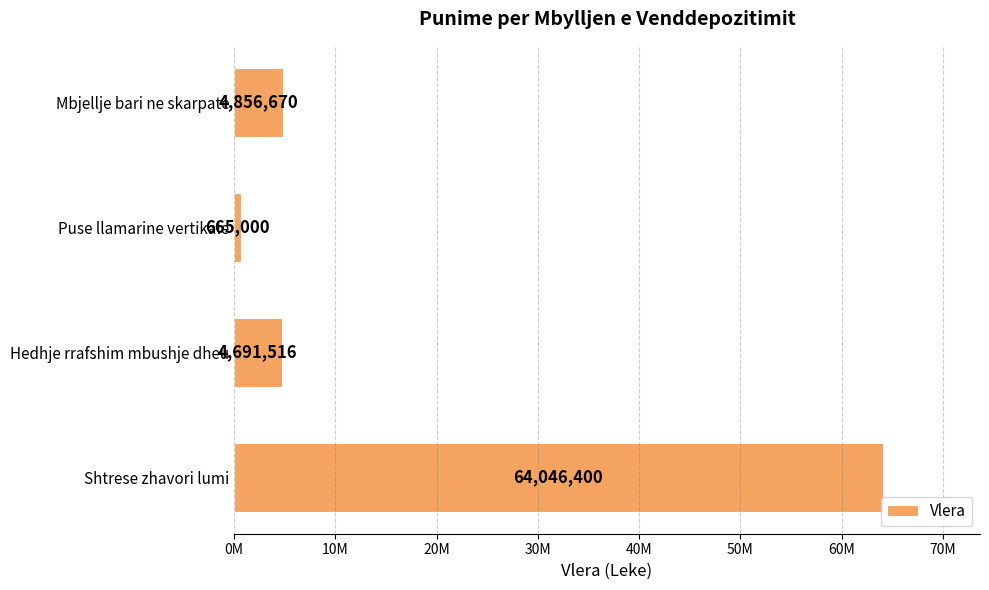

Does the chart contain stacked bars?

No